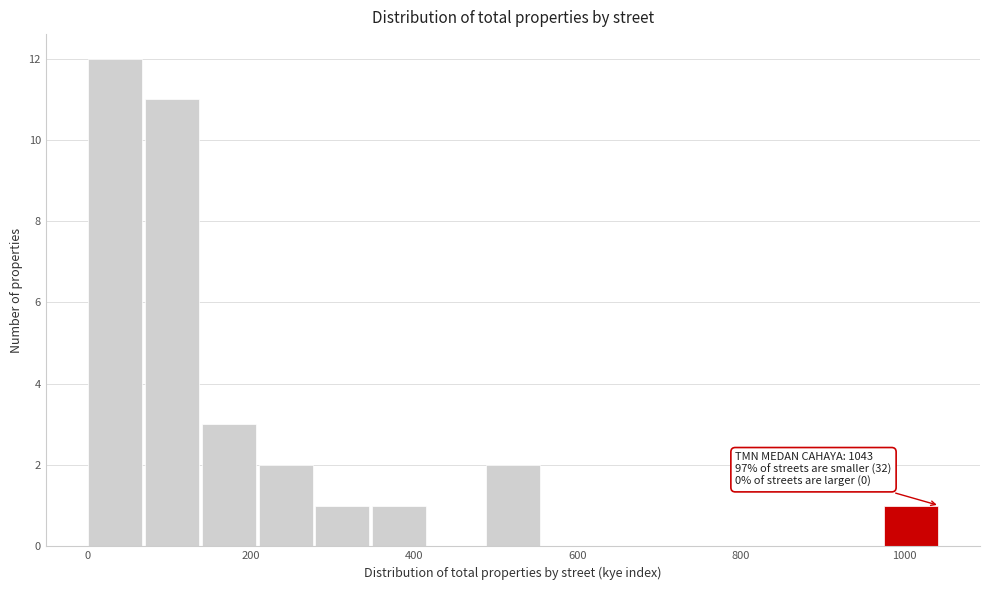

Read against the x-axis, roughly where is the centre of the tallest bar?

40